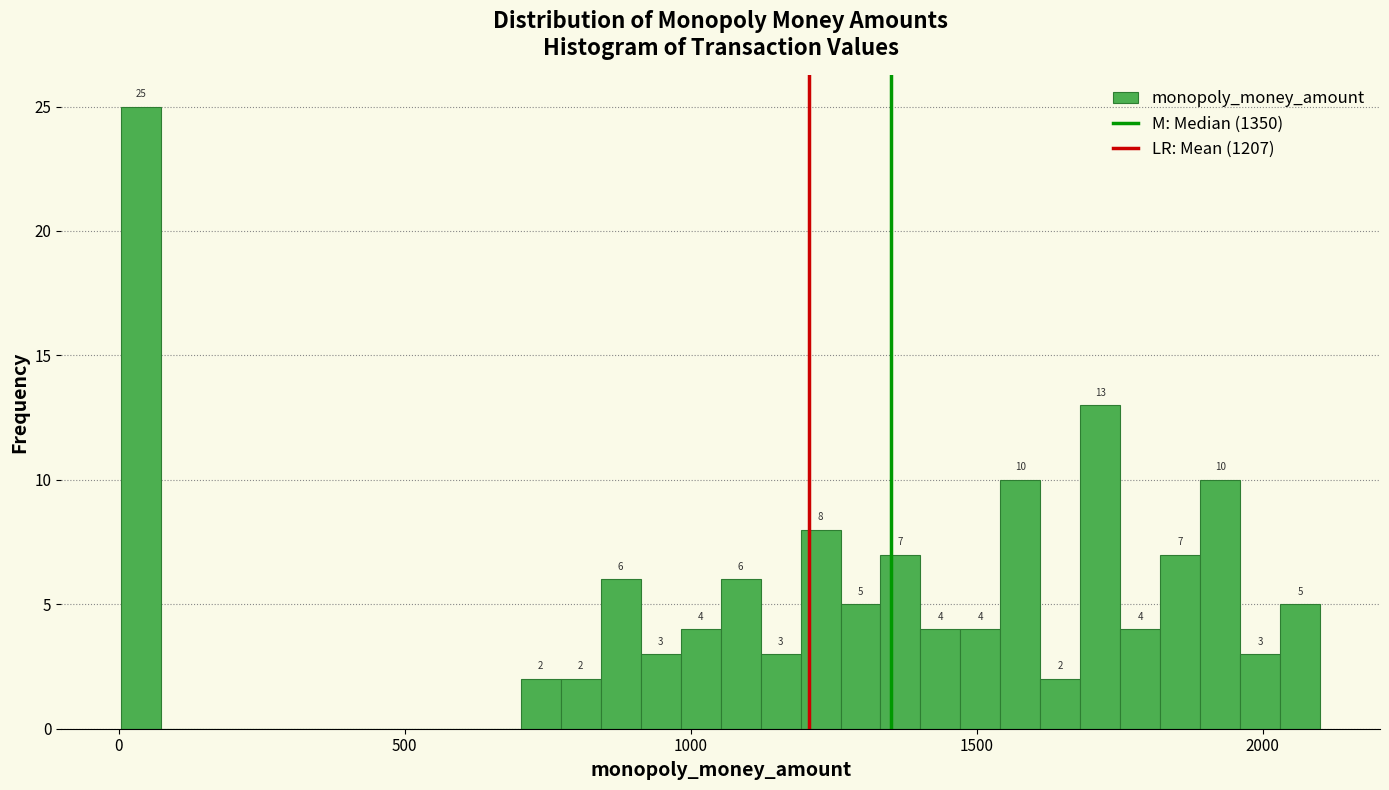

Read against the x-axis, roughly where is the centre of the tallest bar?

50